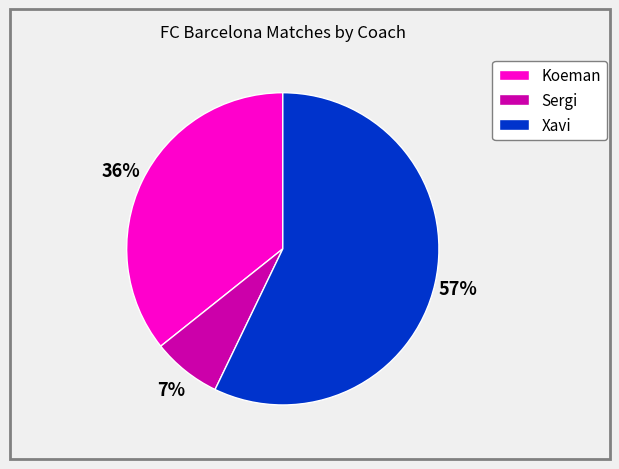

To the nearest percent, what is the combined percentage of Koeman and Xavi?

93%